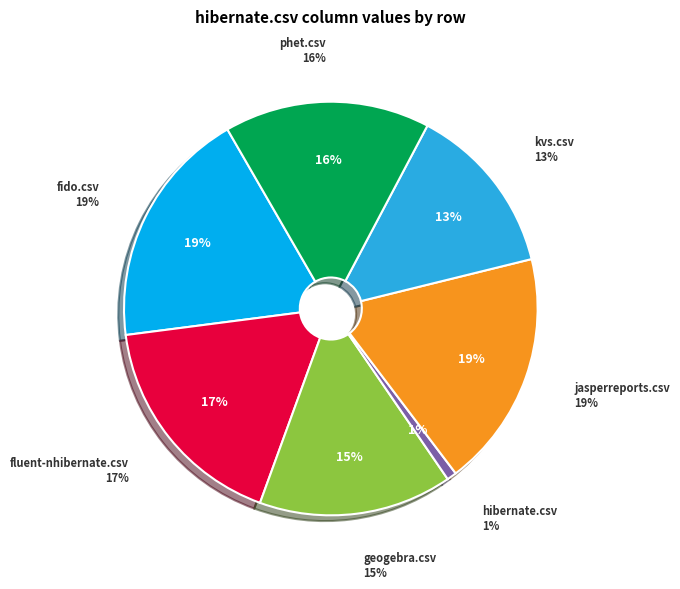

To the nearest percent, what portion does phet.csv represent?

16%